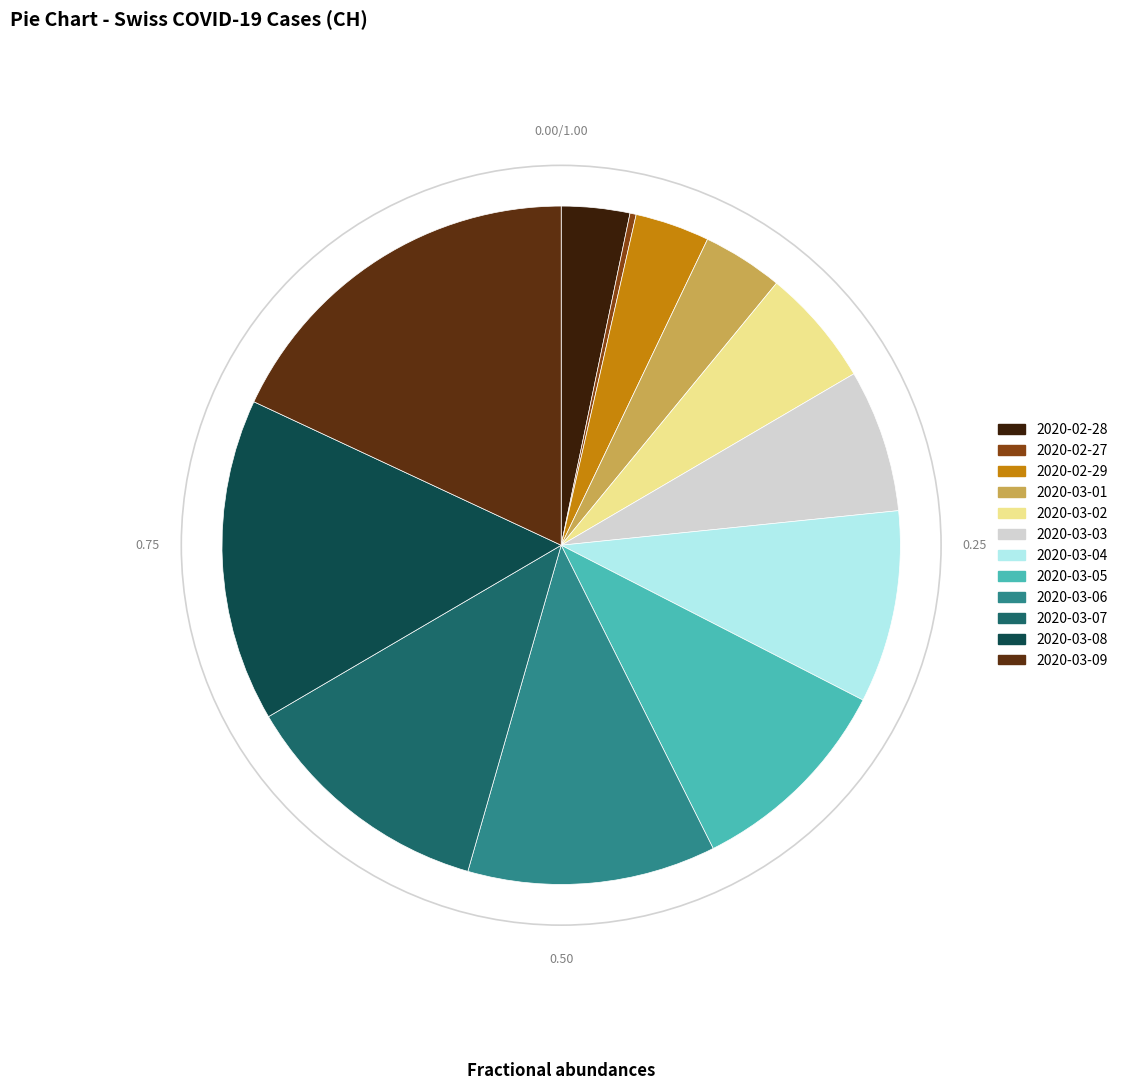

Which category has the biggest portion of the pie?

2020-03-09